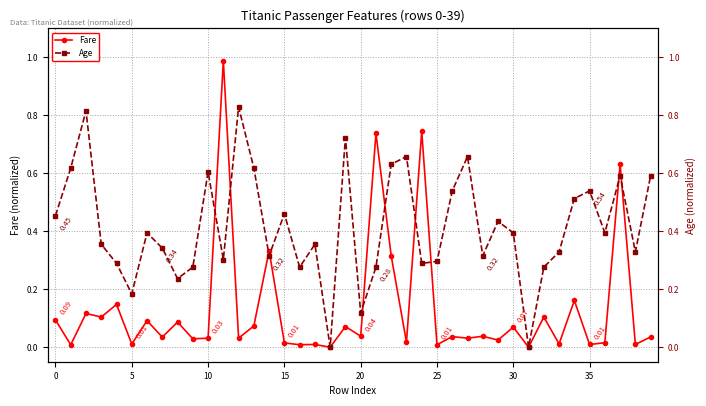

Rank the series by their average value, from highest to lowest.

Age, Fare